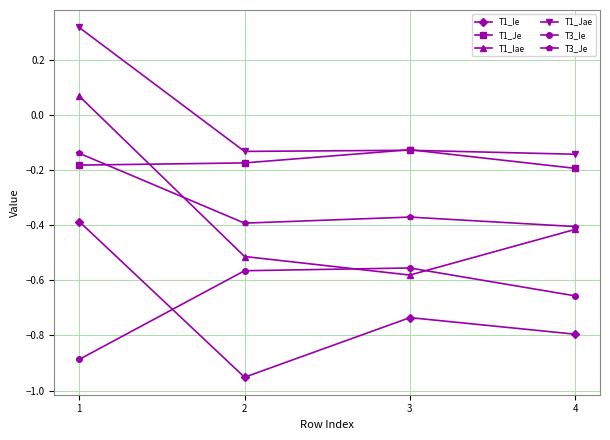

What is the sum of all T1_Ie values?

-2.9